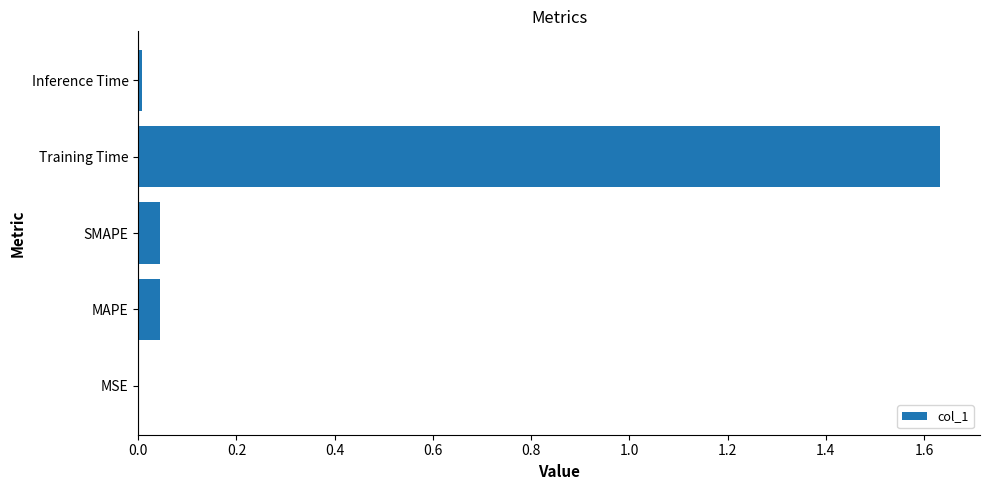

Which has a higher value, MSE or MAPE?

MAPE